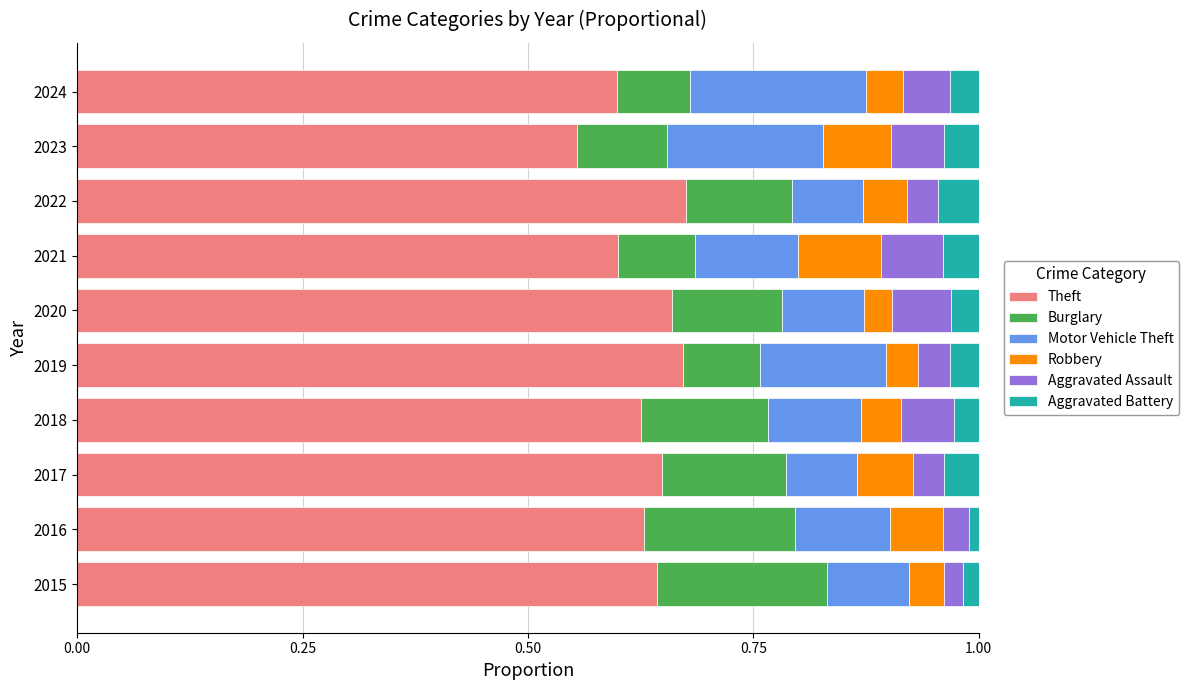

At which label does Theft reach its minimum?

2023